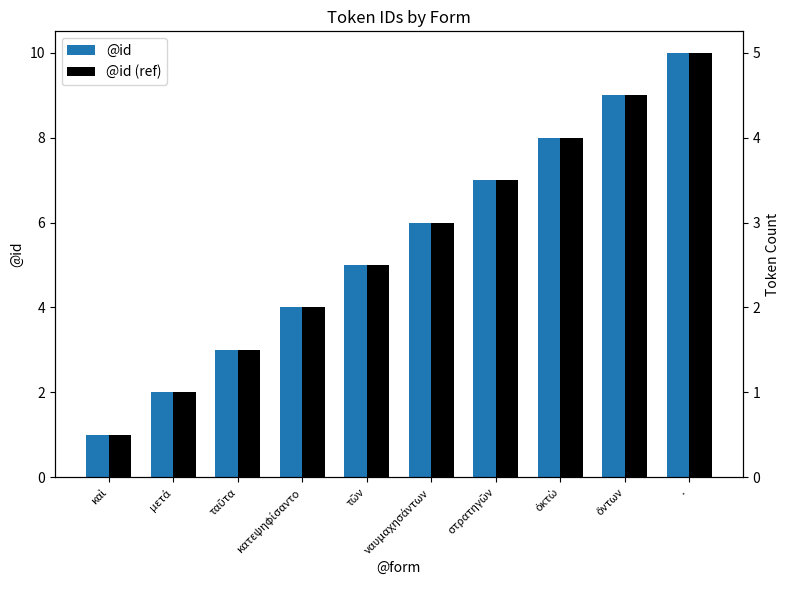

Is it true that @id (ref) equals 3 at μετά?

False